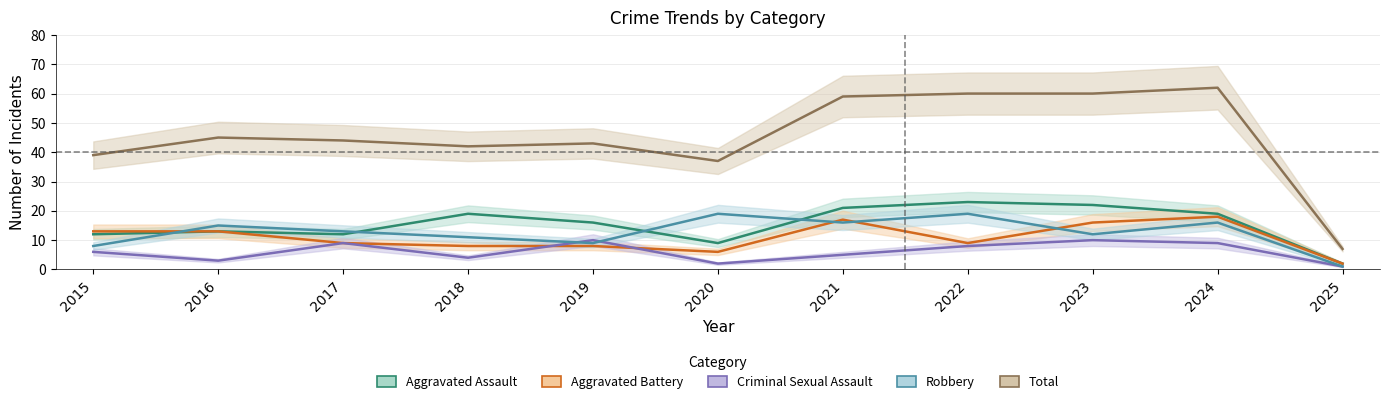

What is the sum of all Criminal Sexual Assault values?

67